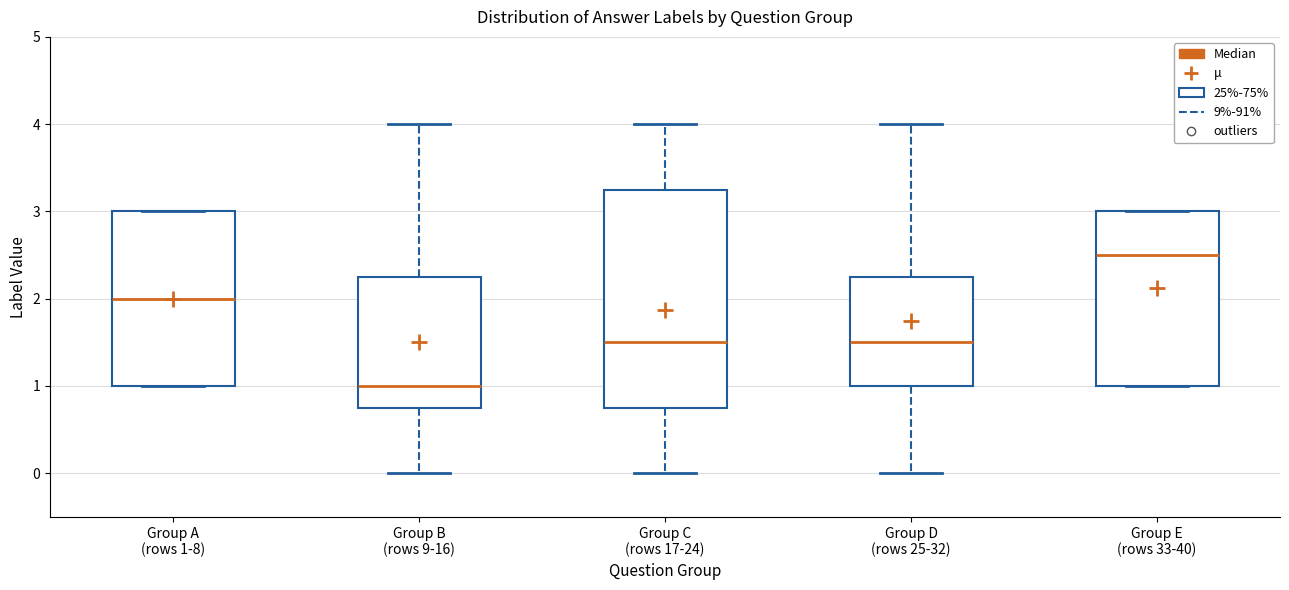

Which box is the tallest, from its lower edge to its upper edge?

Group C (rows 17-24)